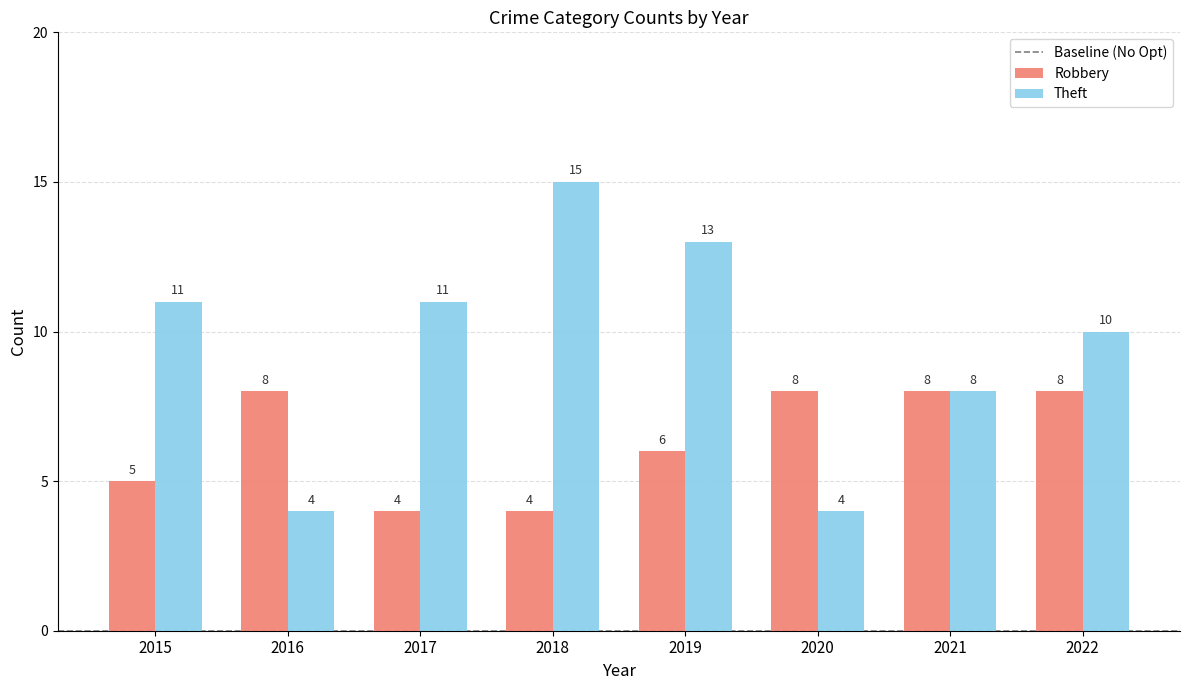

What is the approximate value of Robbery at 2015?

5